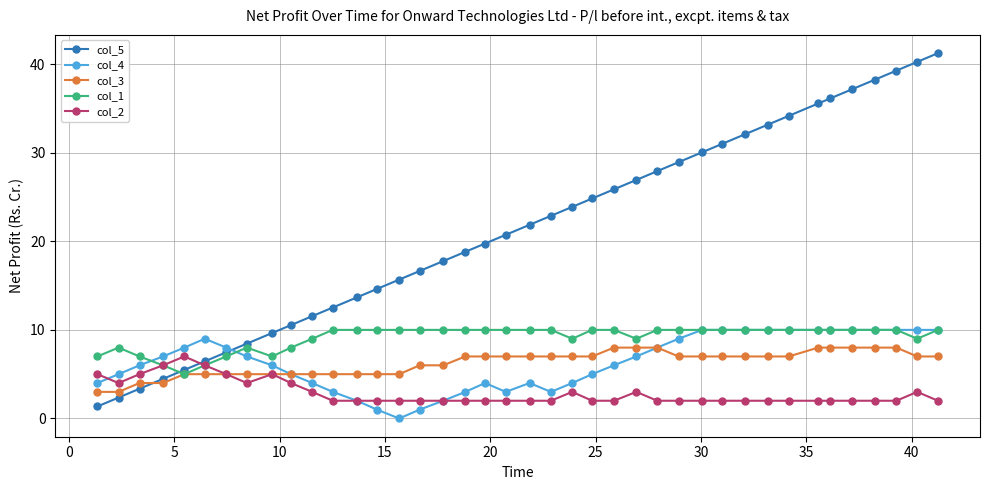

What is the value of the col_1 point at the 2nd from the left?

8.0